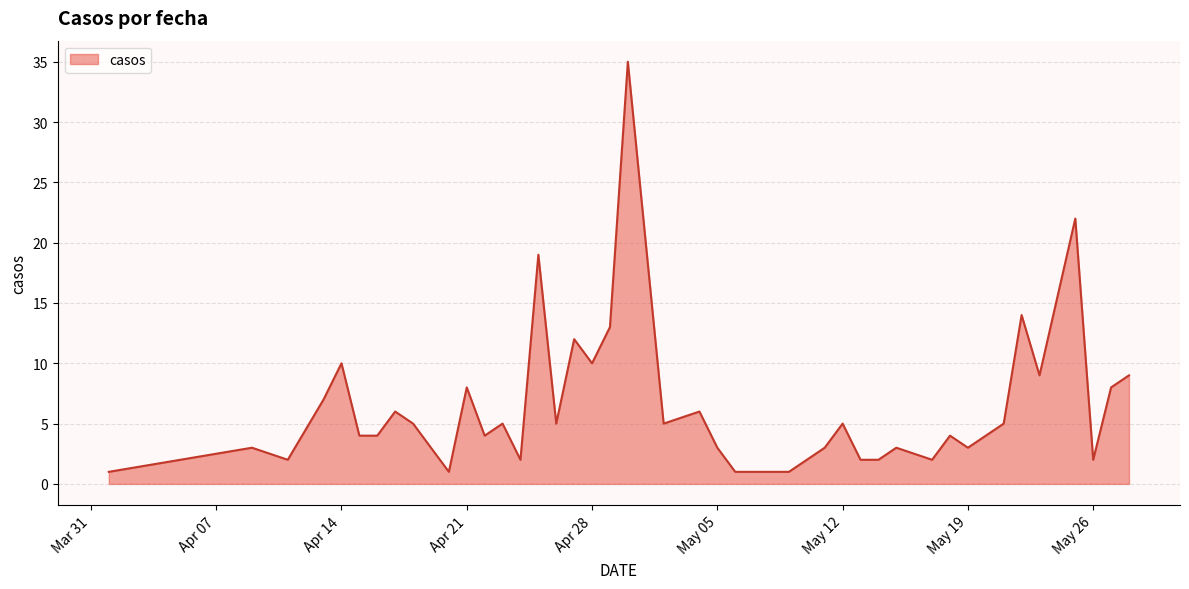

What is the difference between the maximum and minimum values?

34